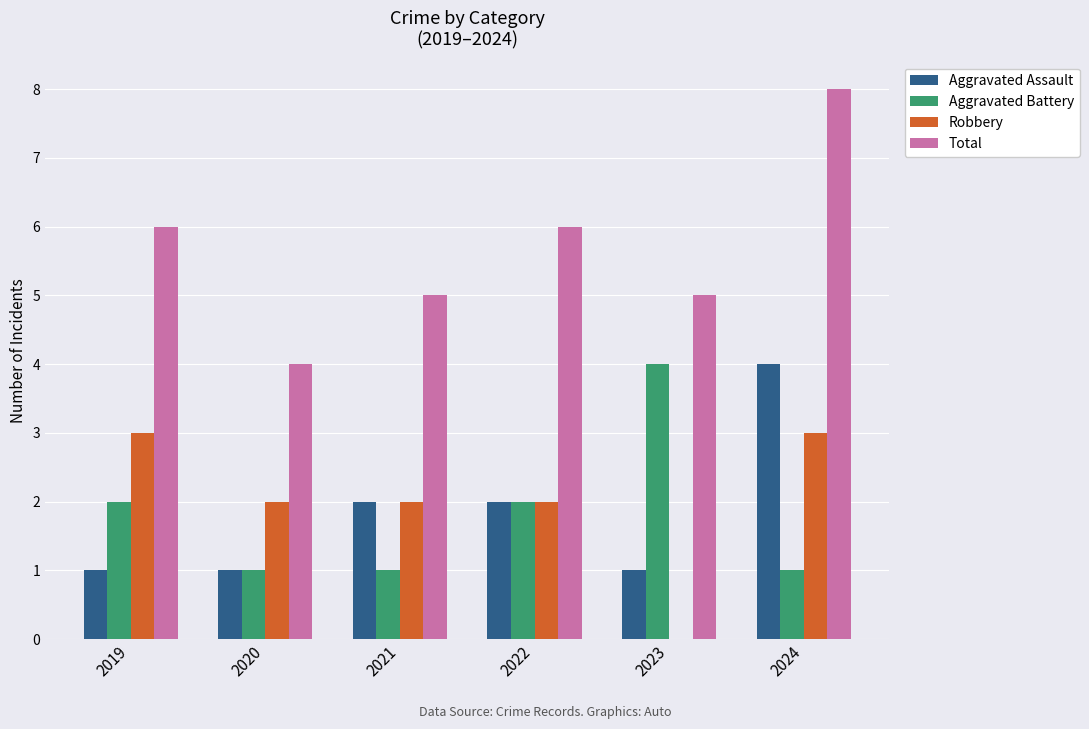

What is the maximum value shown in the chart?

8